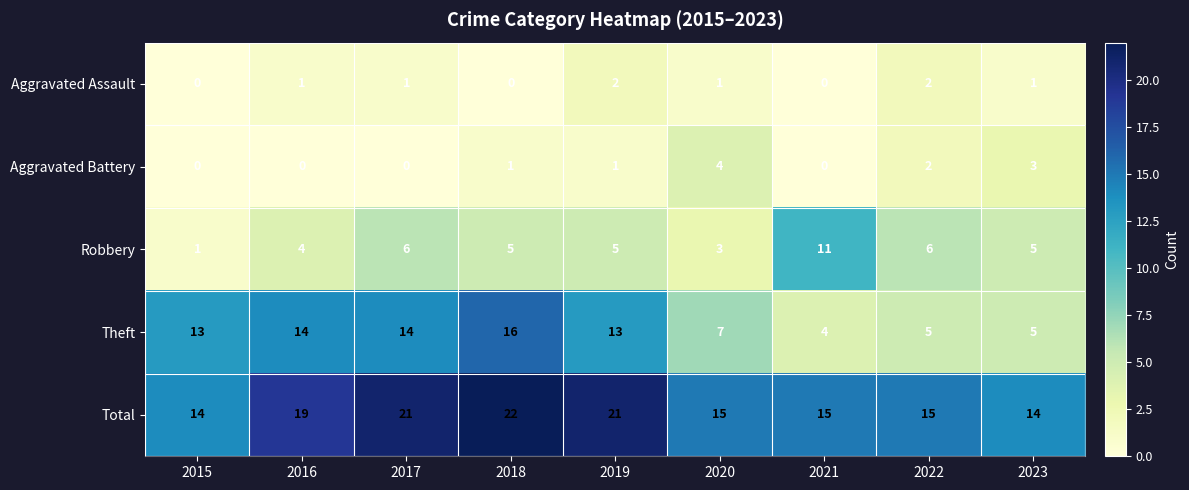

At which label is Total closest to 18?

2016